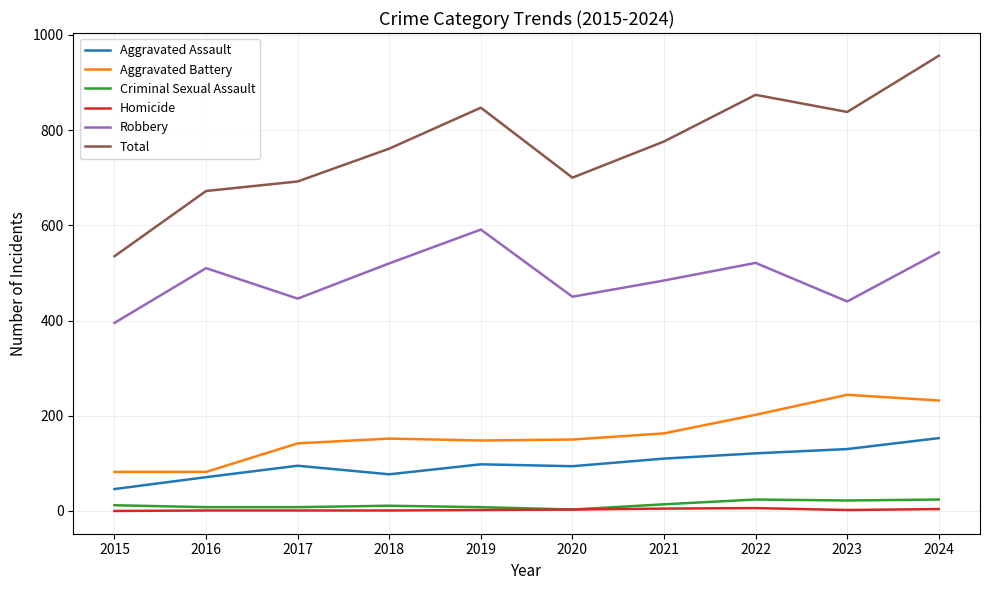

Is this an area chart (filled region under the line)?

No